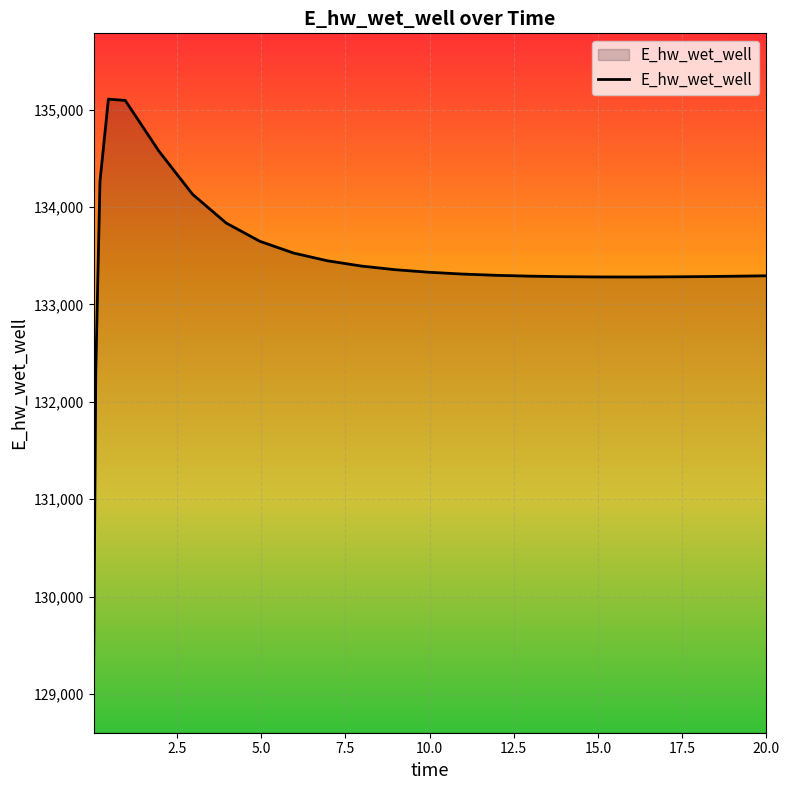

What is the minimum value shown in the chart?

129248.7